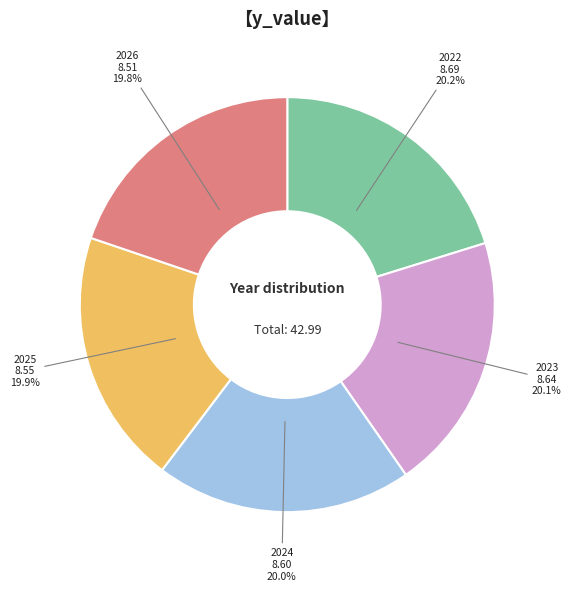

What is the ratio of the value at 2025 to the value at 2024?

1.0